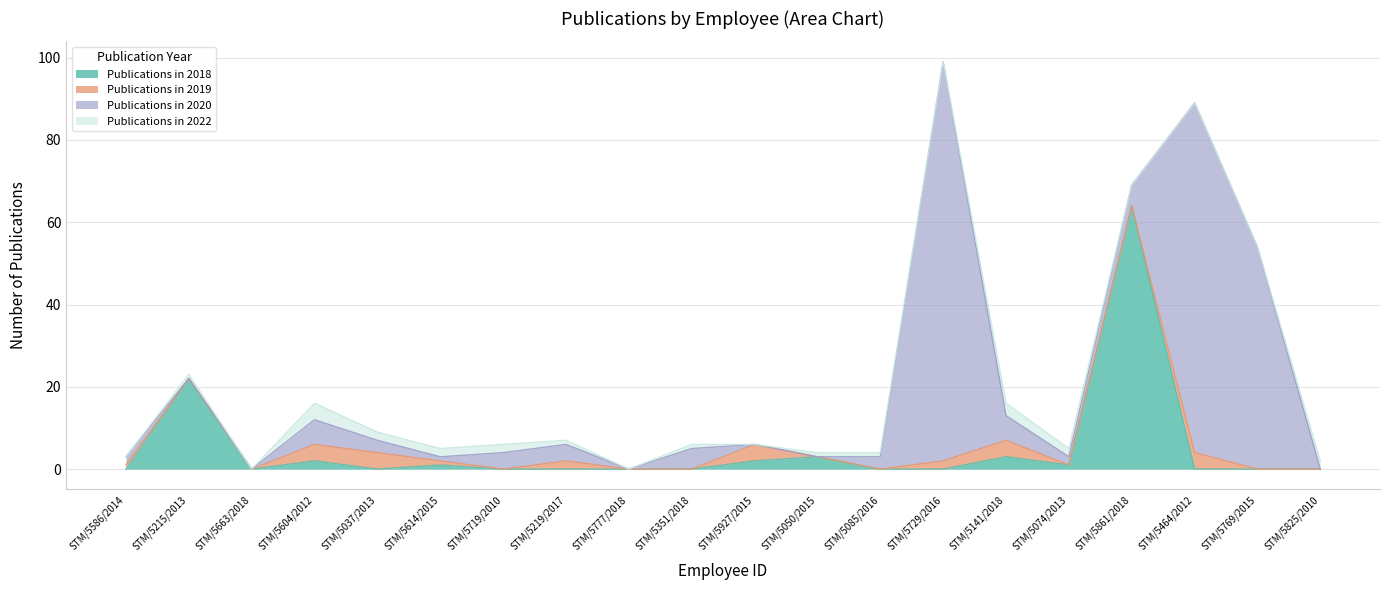

Count the number of categories in the chart.

20